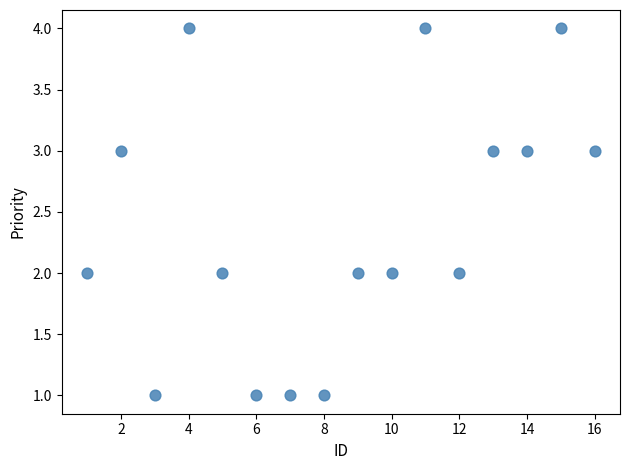

What is the range of Y values (max minus min)?

3